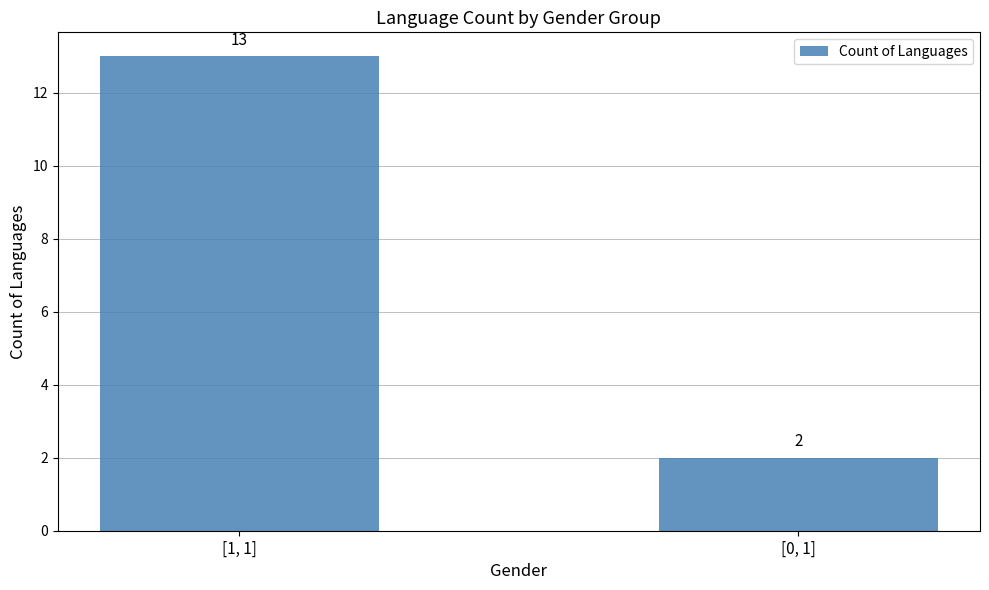

At which label is the value closest to 7?

[0, 1]